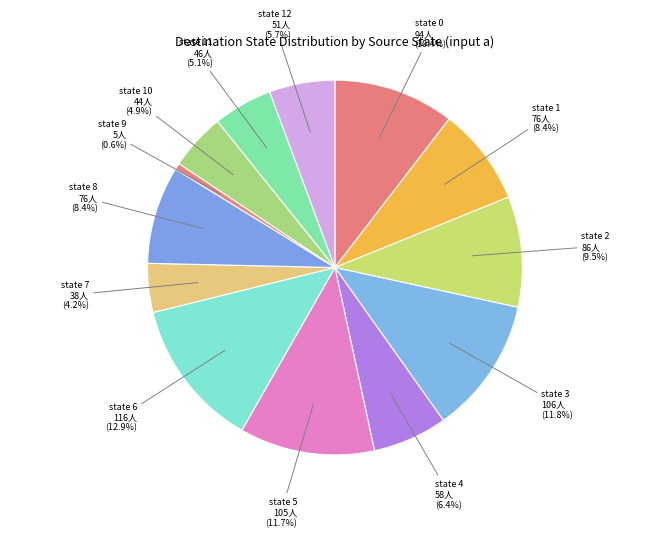

Which category has the smallest portion of the pie?

state 9